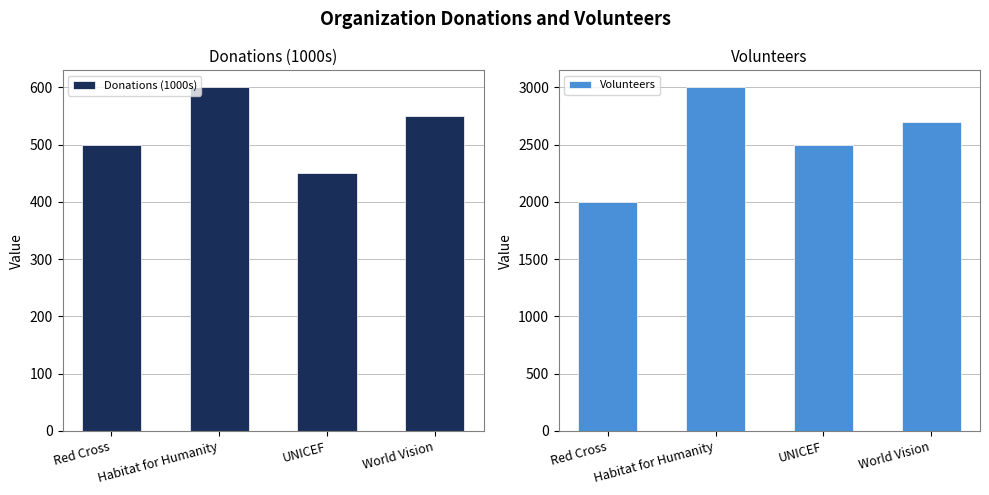

What is the label of the 3rd bar from the left?

UNICEF